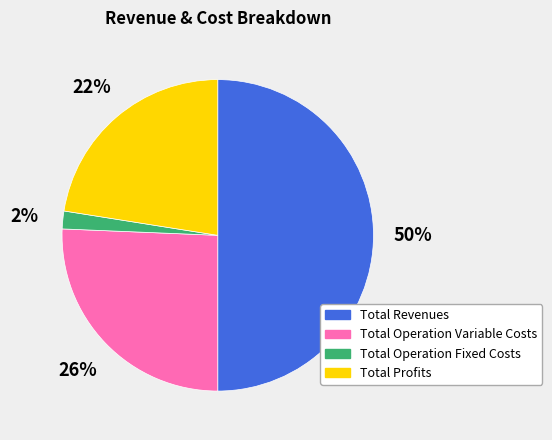

To the nearest percent, what percentage of the pie is Total Operation Variable Costs?

26%